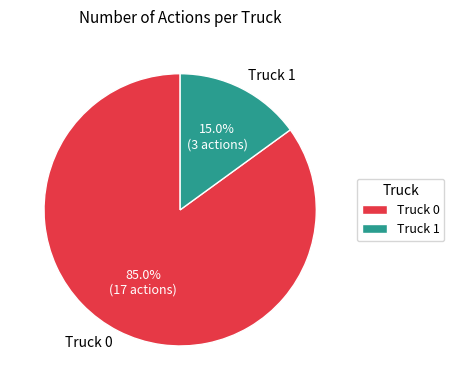

To the nearest percent, what portion does Truck 0 represent?

85%